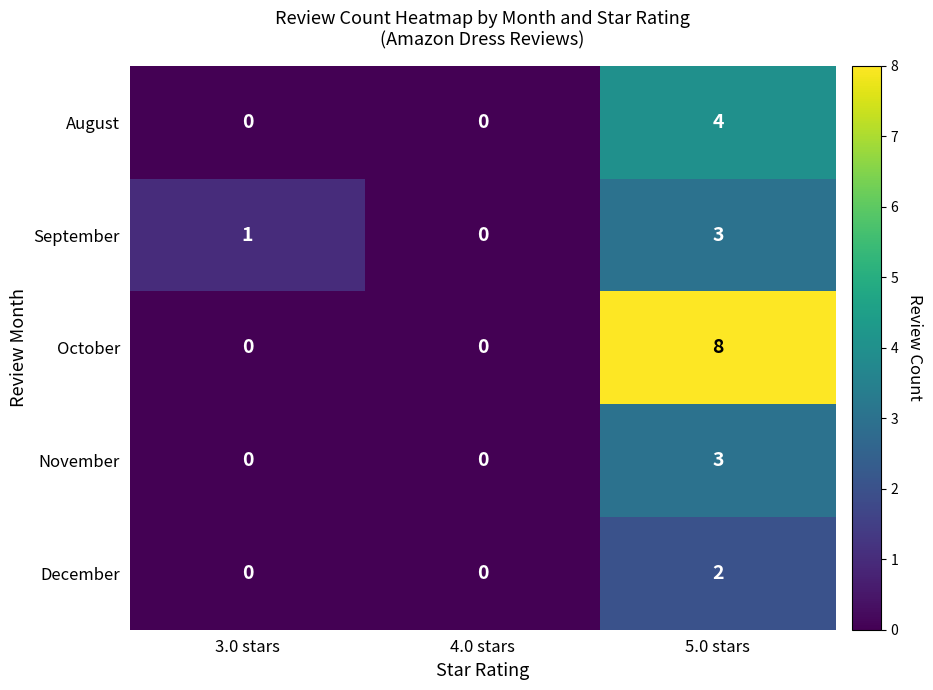

What is the difference between the September values at 4.0 stars and 5.0 stars?

3